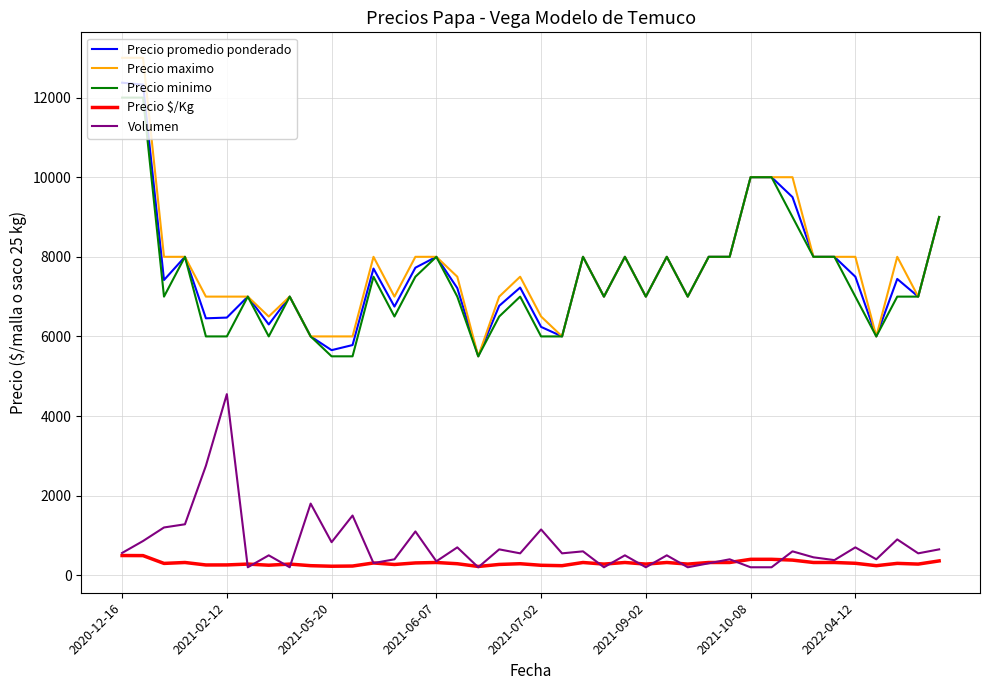

Which series has the largest range (max minus min)?

Precio maximo